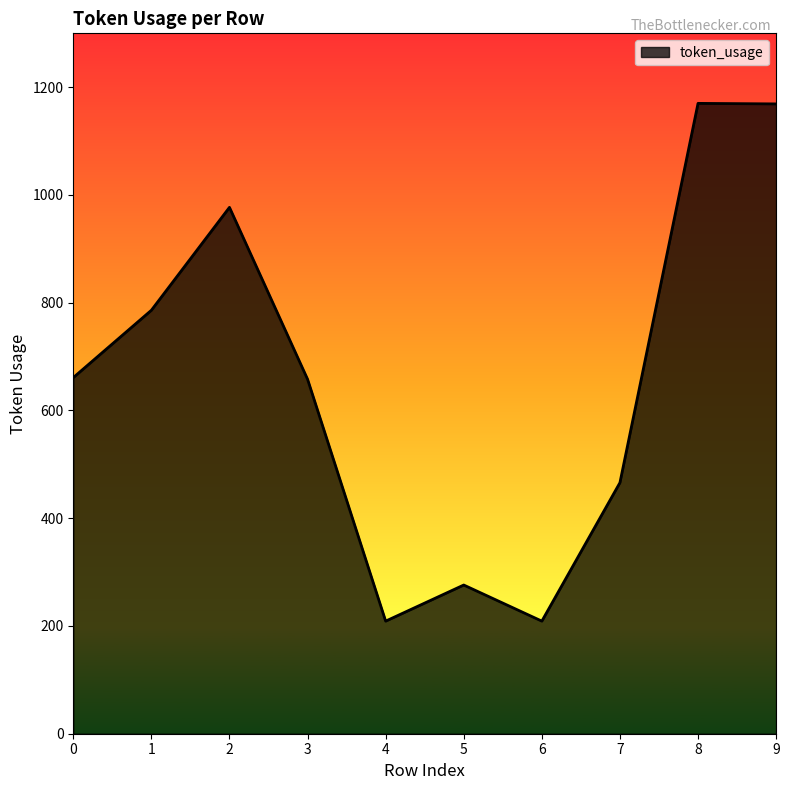

What is the greatest value displayed?

1170